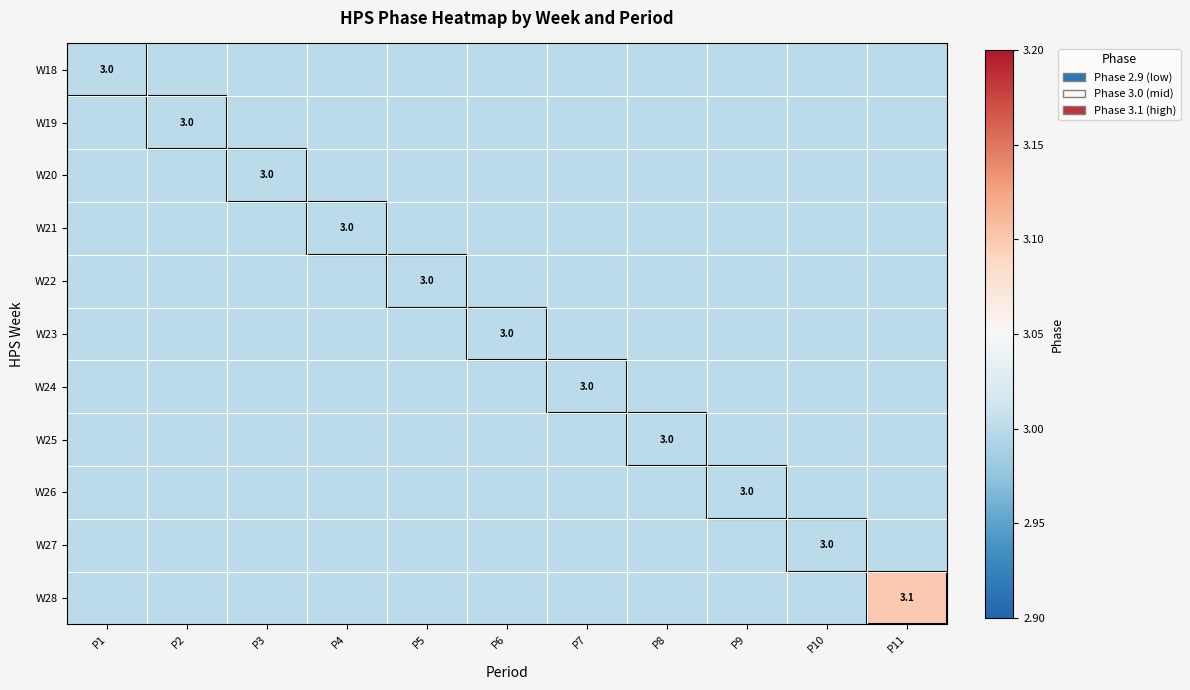

What is the lowest value of the W21 series?

3.0